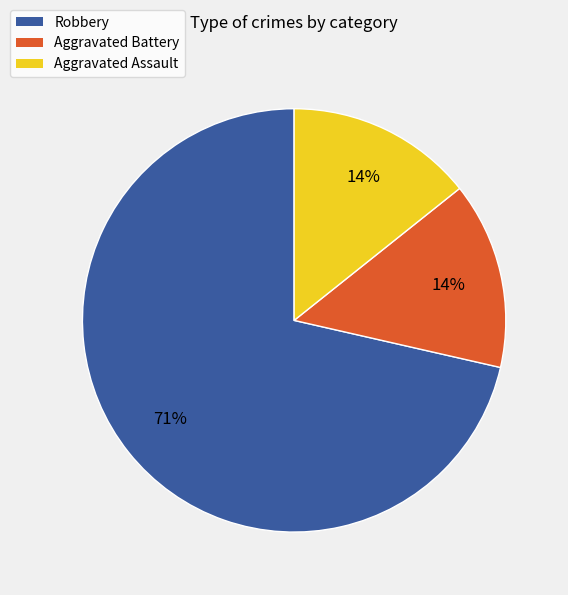

Which category has the biggest portion of the pie?

Robbery